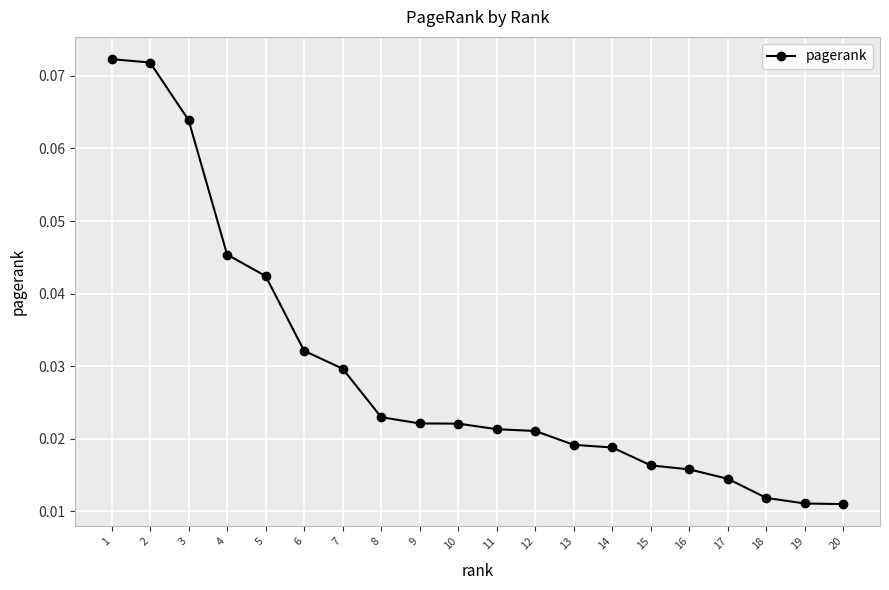

Which has a higher value, 7 or 17?

7